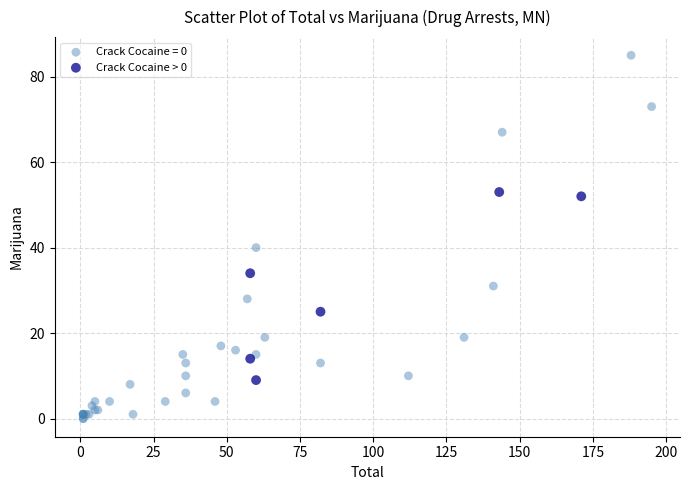

Which series reaches the maximum Y coordinate?

Crack Cocaine = 0